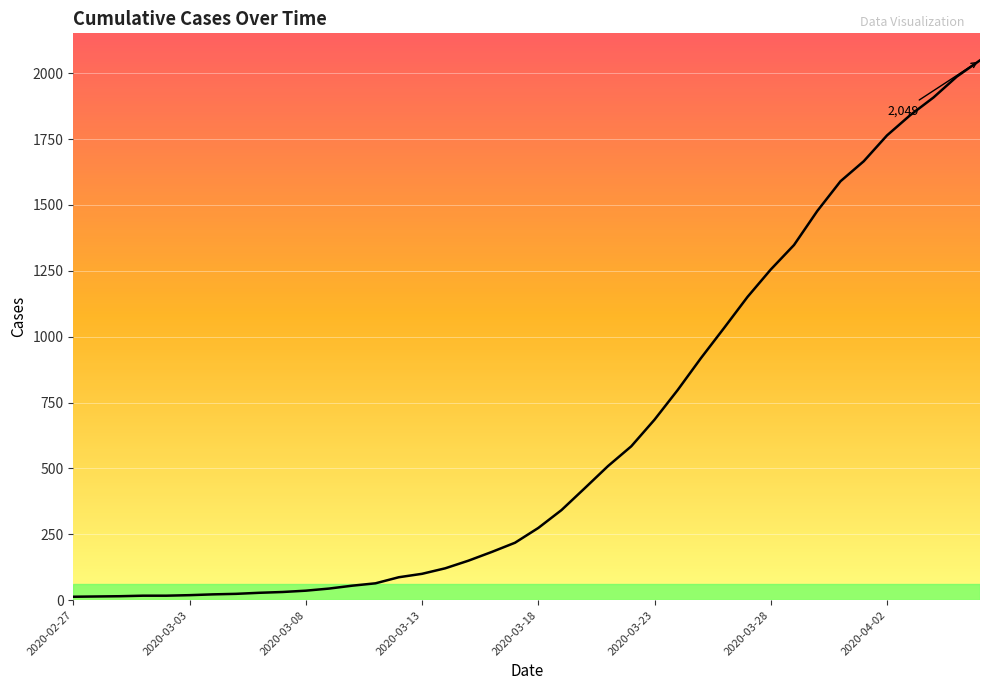

Does the chart have visible grid lines?

Yes